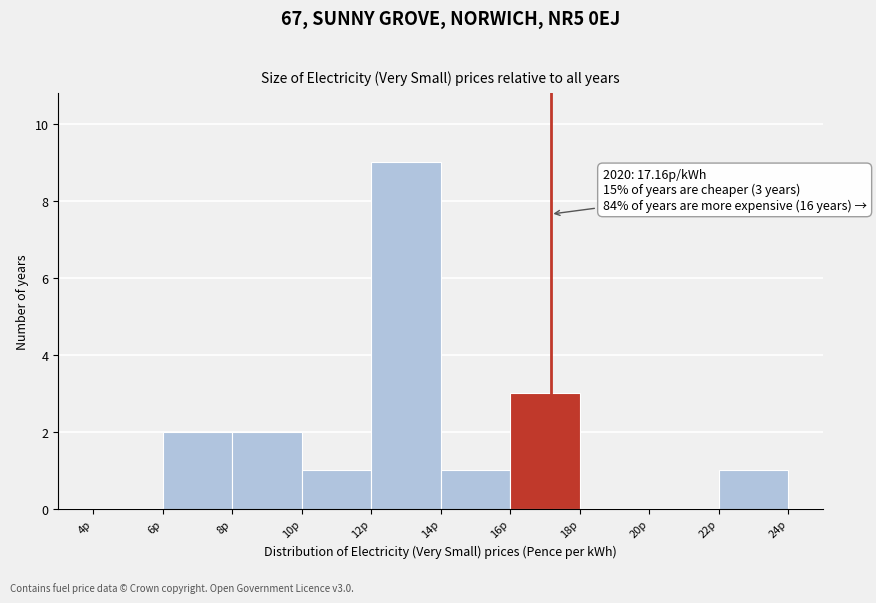

Over which range of the x-axis is the bar tallest?

12 to 14